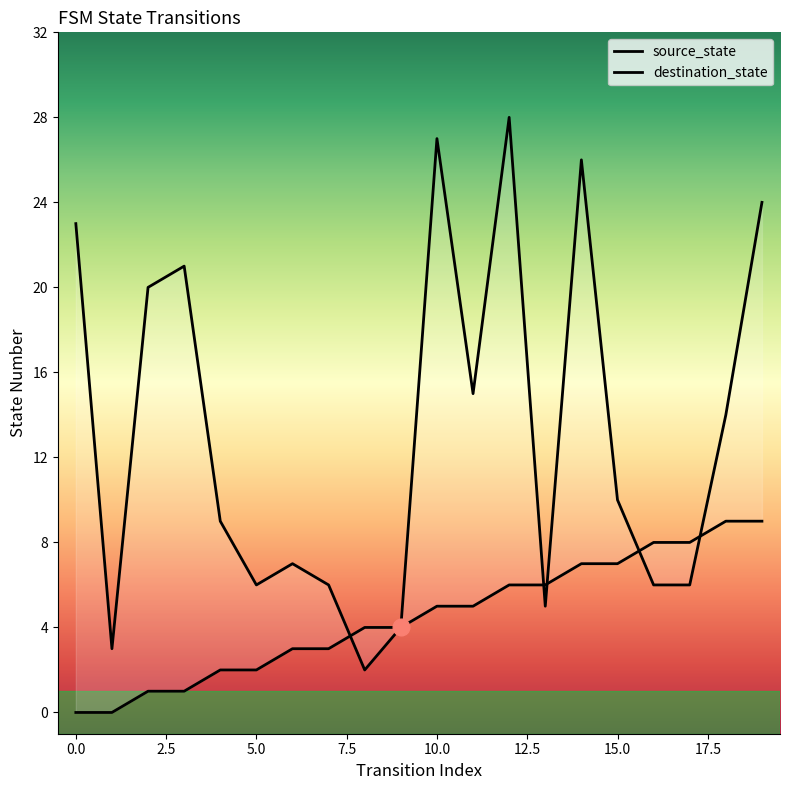

At which label is destination_state closest to 15?

11